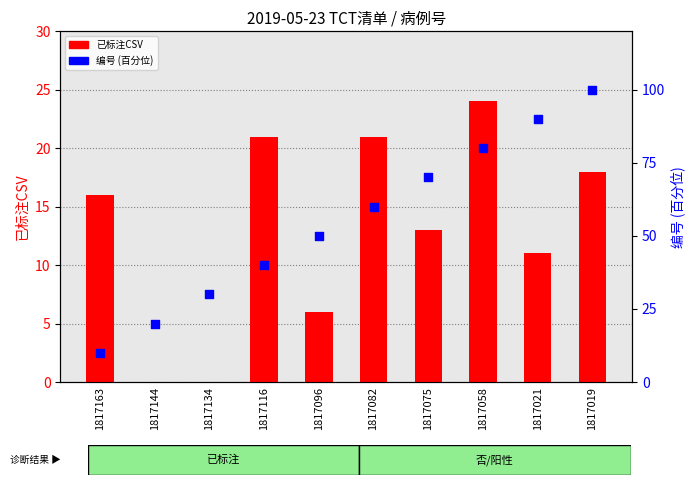

Which series contains the lowest Y value?

已标注CSV